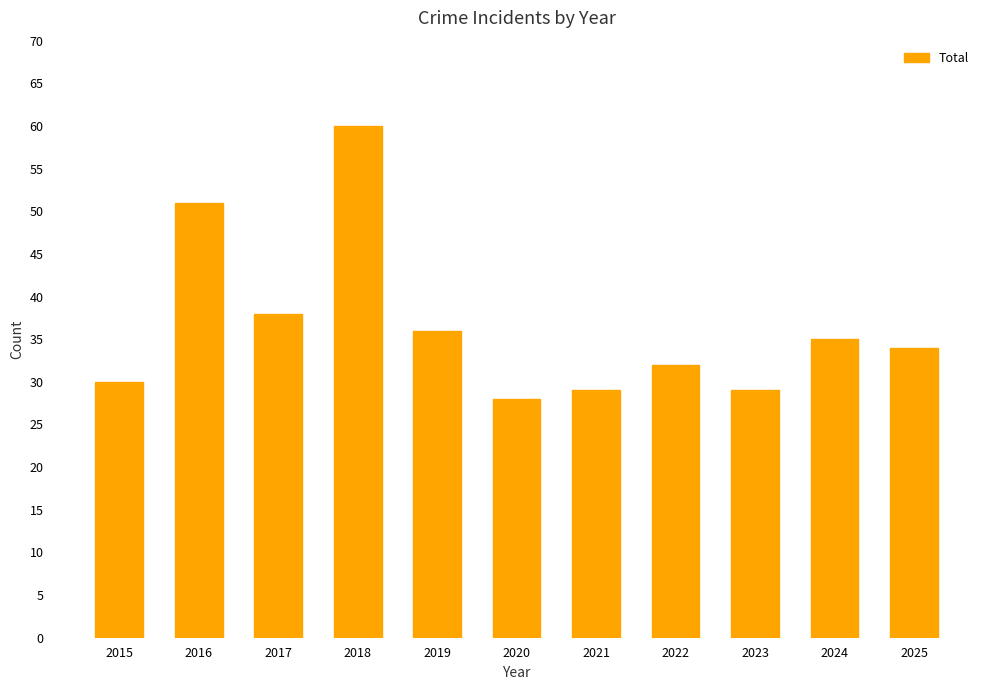

At which label is the value closest to 44?

2017